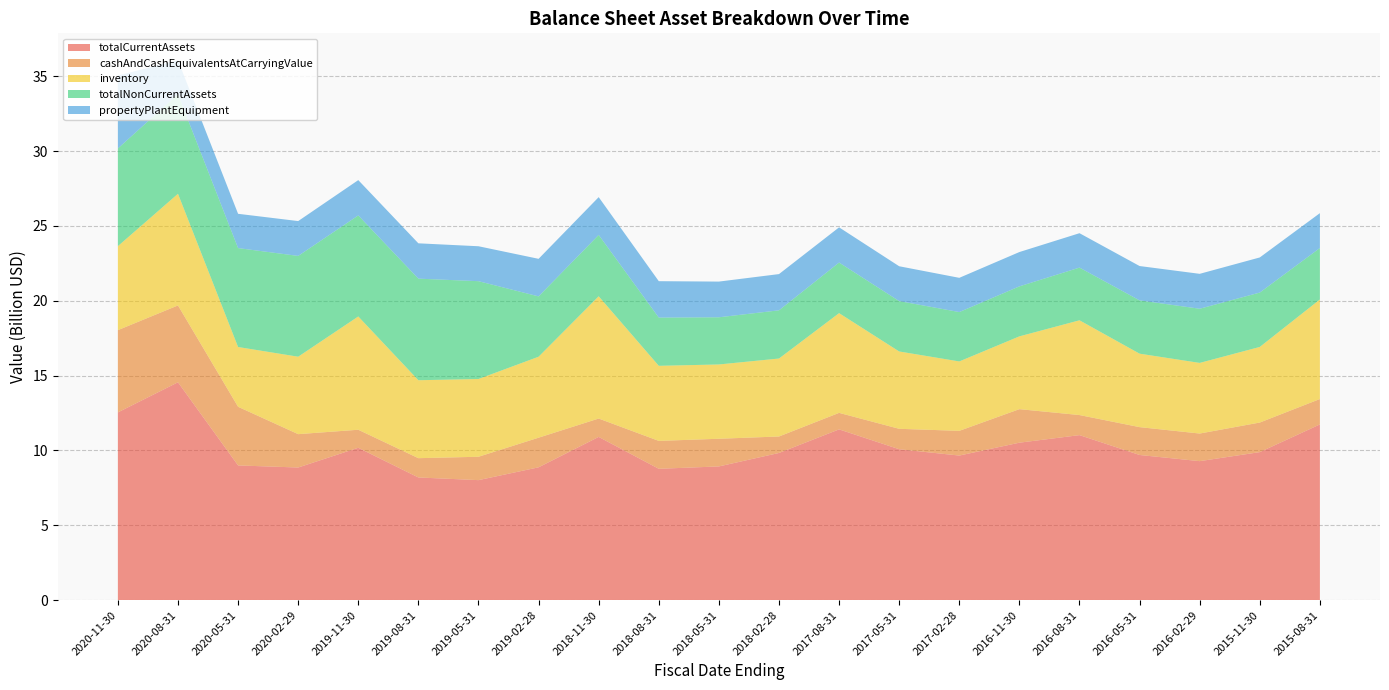

Reading right to left, transcribe all the data shown in this chart.

totalCurrentAssets: 11735000000	9886000000	9282000000	9694000000	11021000000	10516000000	9656000000	10078000000	11405000000	9829000000	8930000000	8771000000	10901000000	8870000000	8014000000	8192000000	10175000000	8857000000	8996000000	14551000000	12540000000
cashAndCashEquivalentsAtCarryingValue: 1697000000	1976000000	1845000000	1861000000	1341000000	2240000000	1651000000	1365000000	1103000000	1101000000	1848000000	1865000000	1228000000	1980000000	1561000000	1289000000	1205000000	2229000000	3919000000	5136000000	5494000000
inventory: 6651000000	5051000000	4719000000	4908000000	6331000000	4864000000	4637000000	5167000000	6663000000	5209000000	4964000000	5016000000	8168000000	5409000000	5195000000	5208000000	7569000000	5174000000	3993000000	7459000000	5612000000
totalNonCurrentAssets: 3440000000	3633000000	3619000000	3560000000	3521000000	3340000000	3299000000	3366000000	3380000000	3220000000	3152000000	3222000000	4099000000	4031000000	6536000000	6786000000	6751000000	6734000000	6609000000	6651000000	6527000000
propertyPlantEquipment: 2329000000	2346000000	2332000000	2295000000	2298000000	2293000000	2287000000	2327000000	2352000000	2421000000	2385000000	2432000000	2525000000	2510000000	2334000000	2361000000	2359000000	2328000000	2291000000	2265000000	4872000000